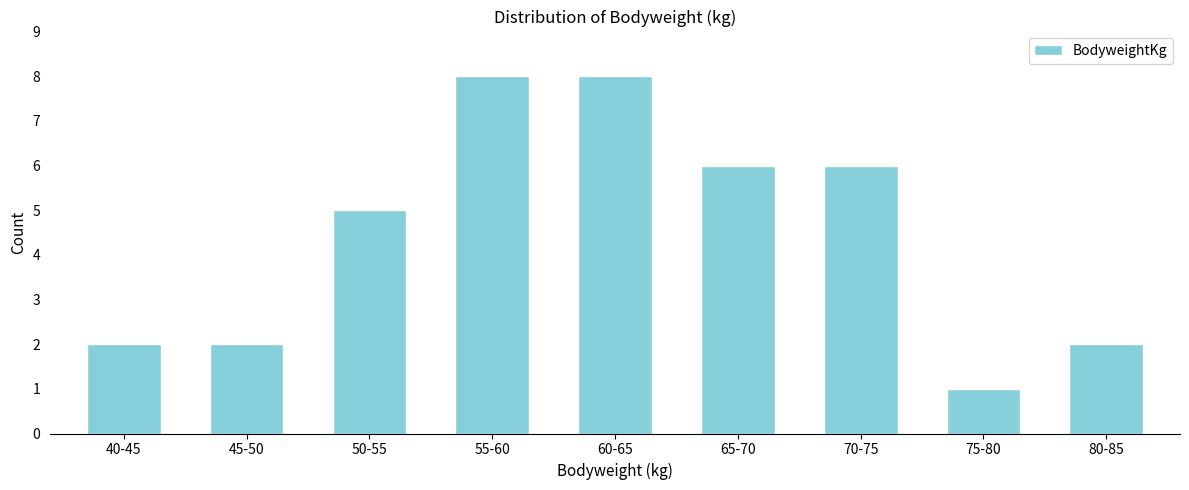

Reading left to right, transcribe all the data shown in this chart.

2	2	5	8	8	6	6	1	2